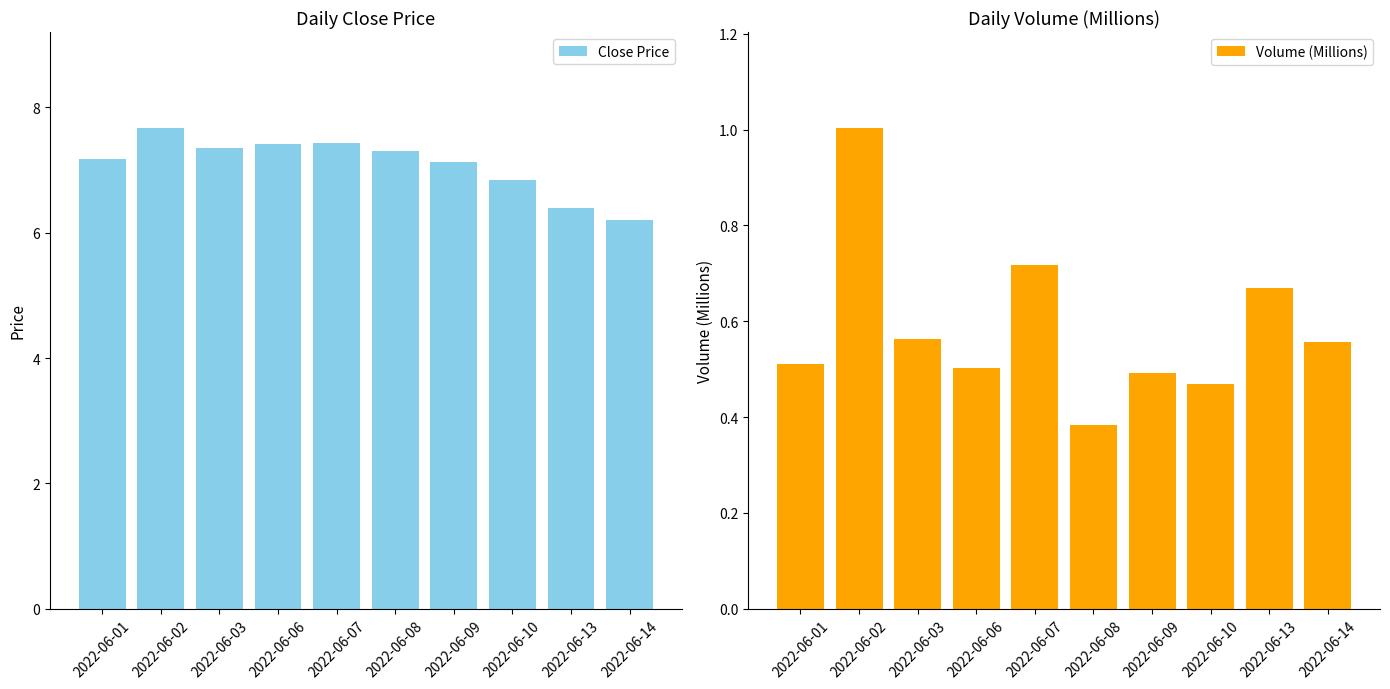

Rank the series by their maximum value, from highest to lowest.

Close Price, Volume (Millions)